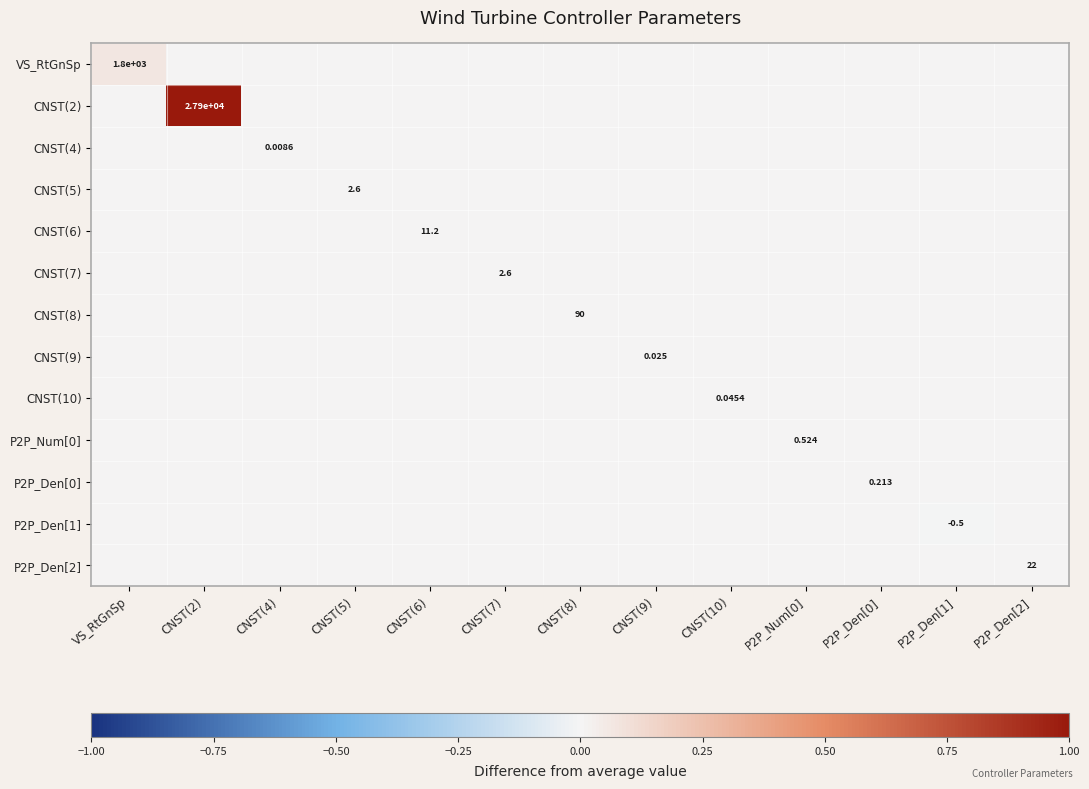

What is the total value across all series at VS_RtGnSp?

0.1